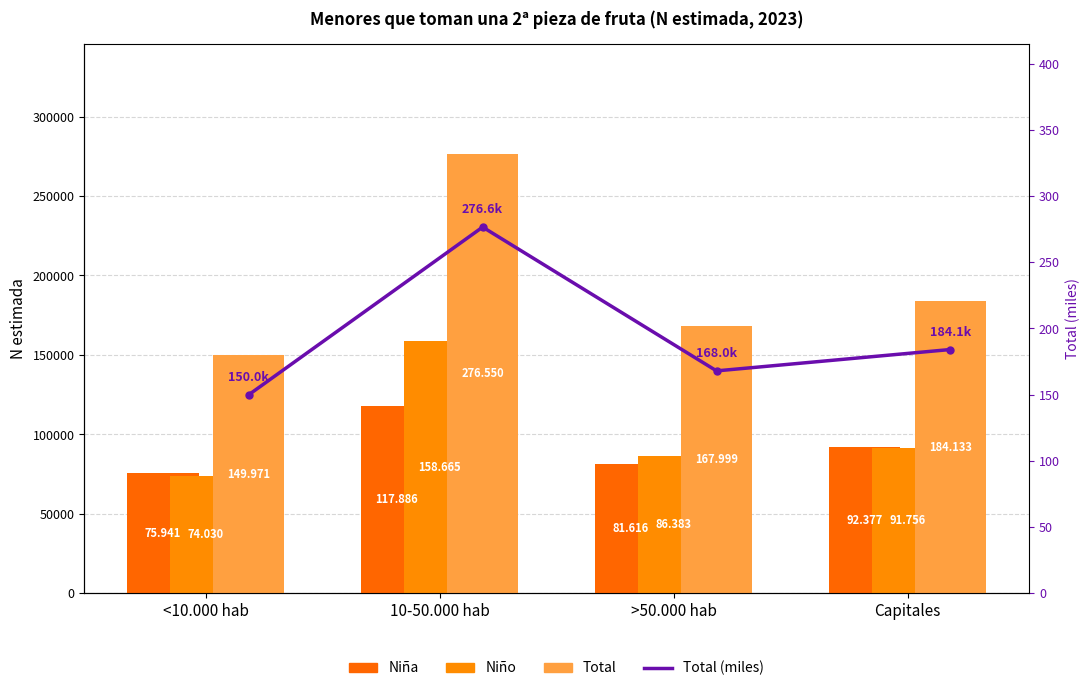

What is the label of the 3rd bar from the left?

>50.000 hab